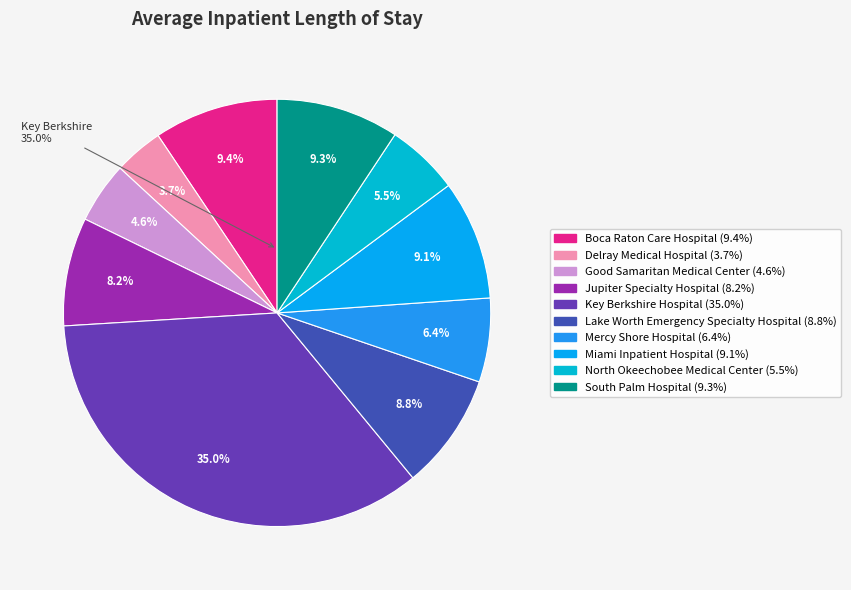

Which slice is the smallest?

Delray Medical Hospital